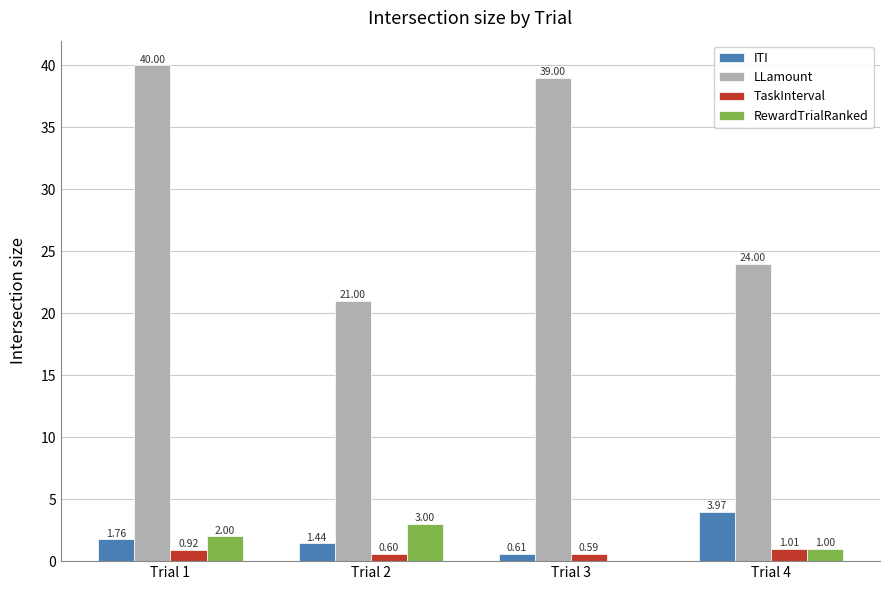

Which series changed the most between Trial 1 and Trial 4?

LLamount